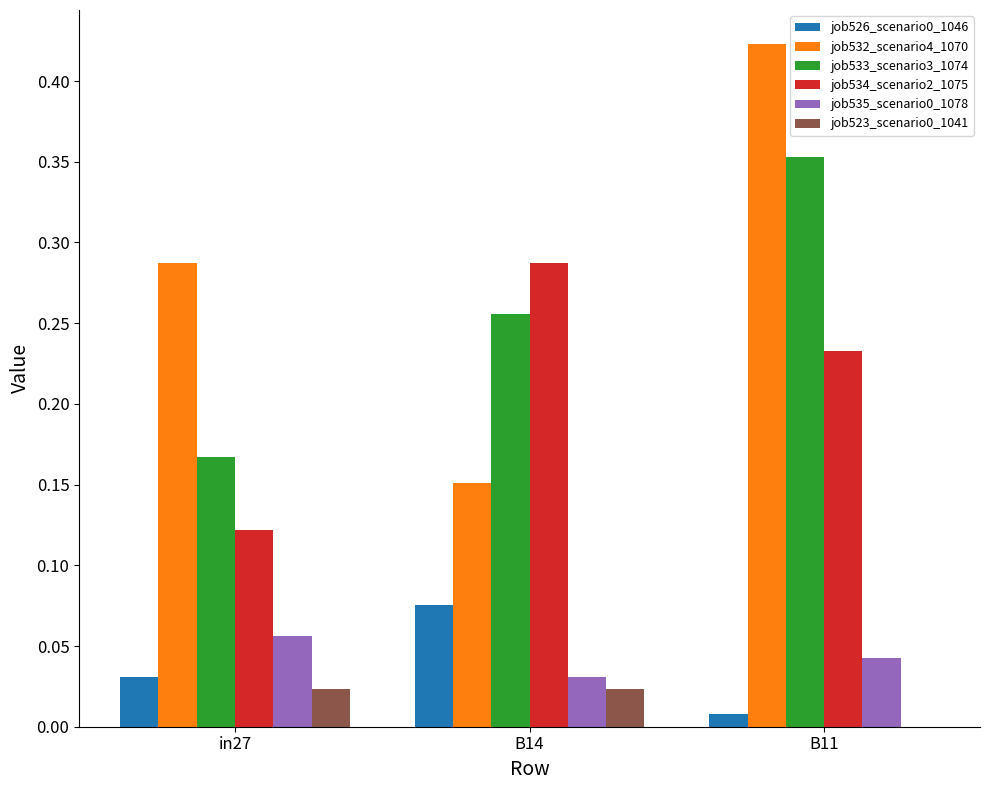

At which category is the sum across all series the highest?

B11